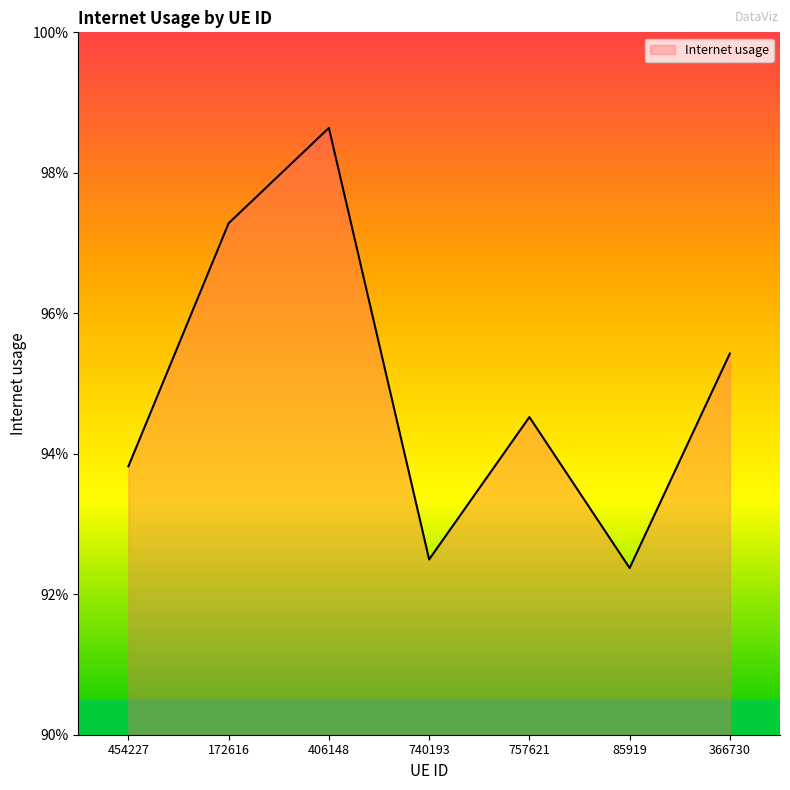

Does the chart display data point markers on the line(s)?

No